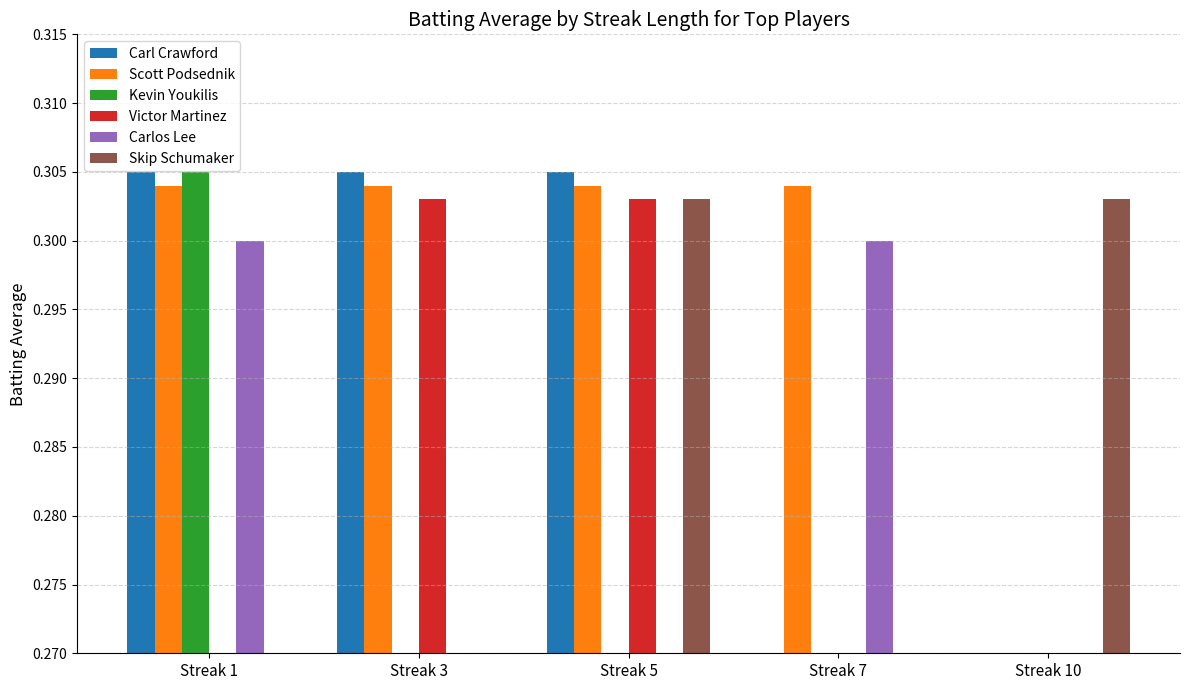

The value of Kevin Youkilis at Streak 3 is 0.0. True or false?

True